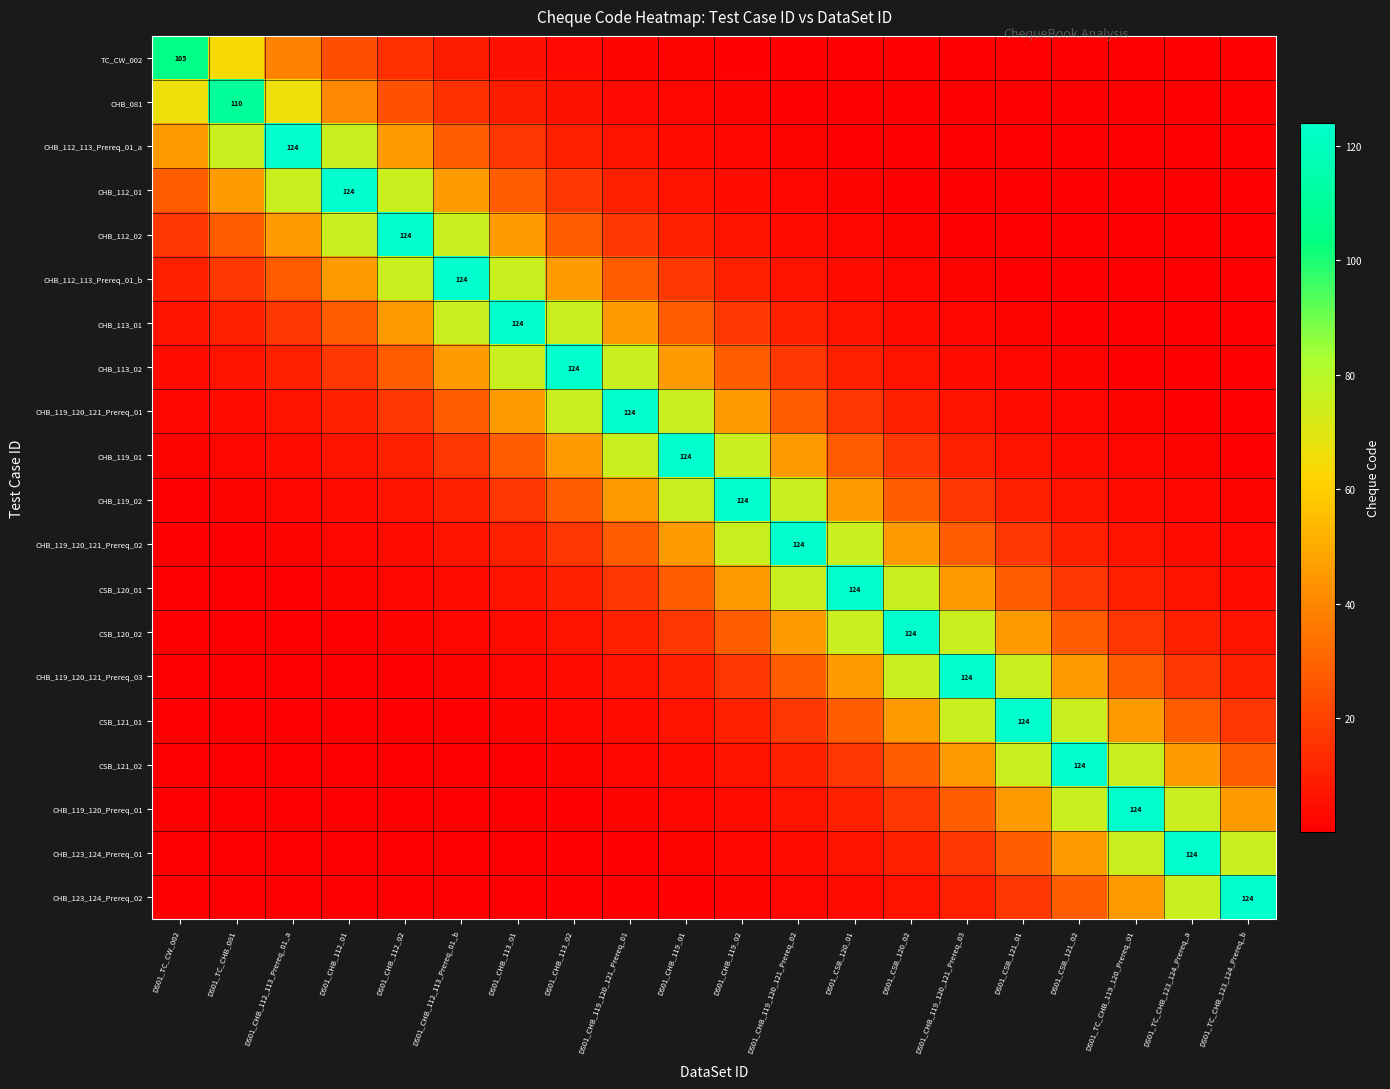

What is the difference between the highest and lowest values at DS01_TC_CW_002?

105.0